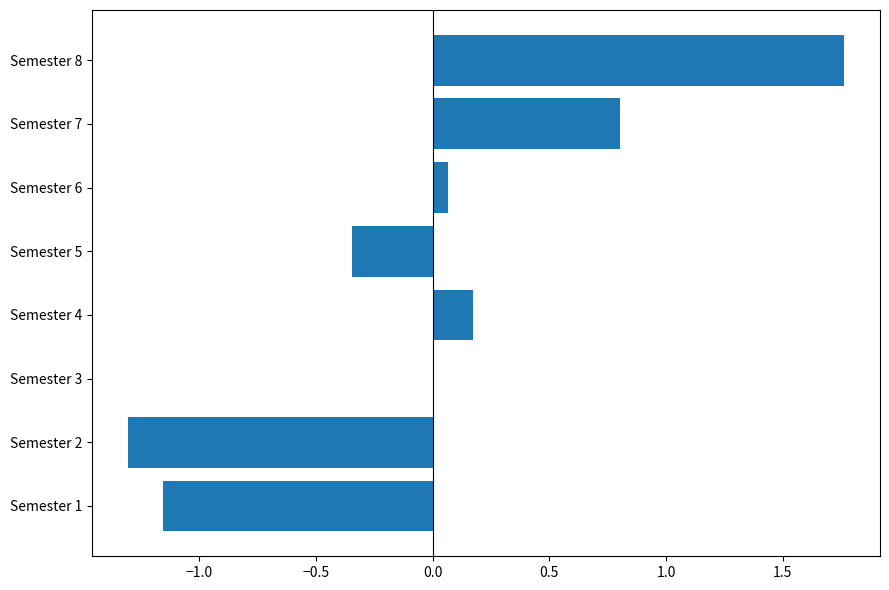

The value at Semester 7 is 1.1. True or false?

False